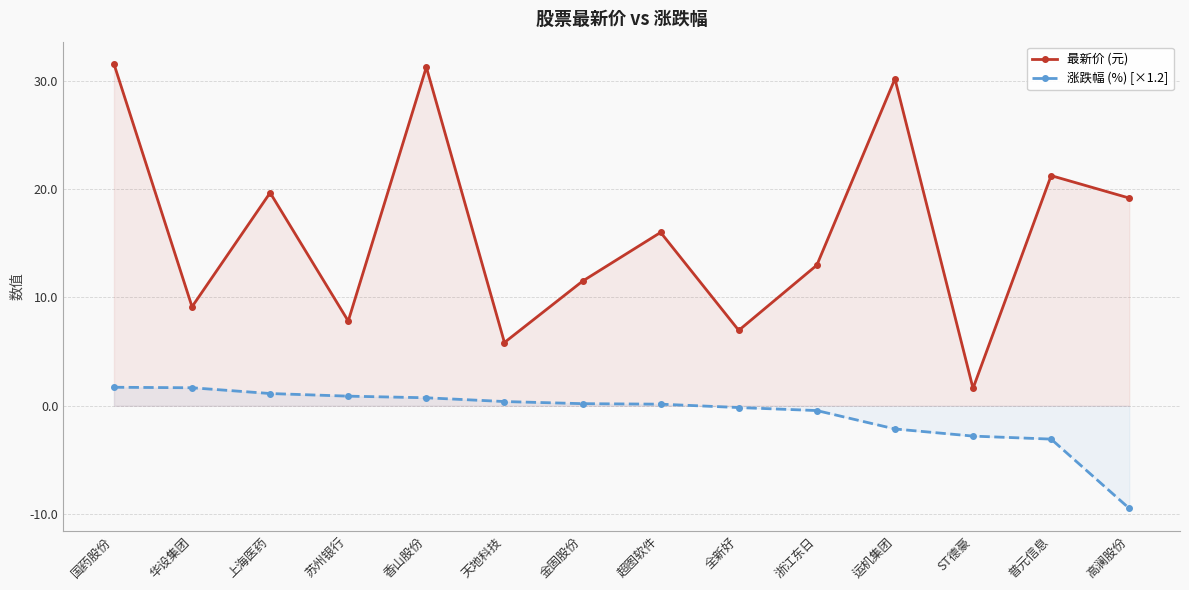

What is the spread (max minus min) of values at 运机集团?

32.3